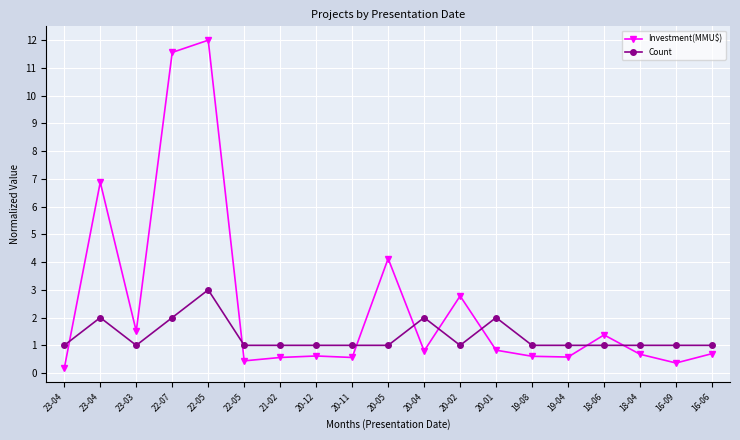

At which category does the chart reach its minimum across all series?

23-04